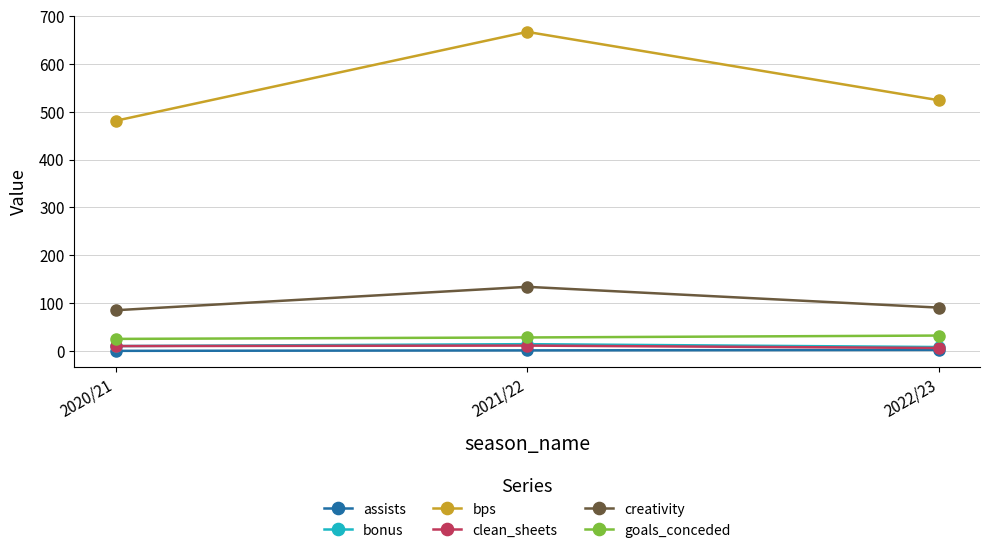

Is it true that goals_conceded equals 6.7 at 2022/23?

False